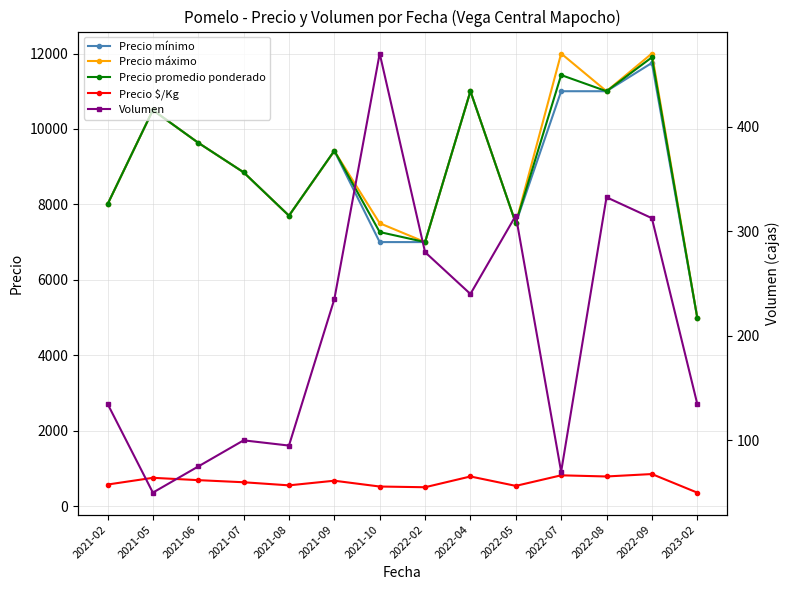

Reading right to left, transcribe all the data shown in this chart.

Precio mínimo: 2023-02=5000.0	2022-09=11750.0	2022-08=11000.0	2022-07=11000.0	2022-05=7500.0	2022-04=11000.0	2022-02=7000.0	2021-10=7000.0	2021-09=9416.7	2021-08=7700.0	2021-07=8850.0	2021-06=9633.3	2021-05=10500.0	2021-02=8000.0
Precio máximo: 2023-02=5000.0	2022-09=12000.0	2022-08=11000.0	2022-07=12000.0	2022-05=7500.0	2022-04=11000.0	2022-02=7000.0	2021-10=7500.0	2021-09=9416.7	2021-08=7700.0	2021-07=8850.0	2021-06=9633.3	2021-05=10500.0	2021-02=8000.0
Precio promedio ponderado: 2023-02=5000.0	2022-09=11898.8	2022-08=11000.0	2022-07=11429.0	2022-05=7500.0	2022-04=11000.0	2022-02=7000.0	2021-10=7266.0	2021-09=9423.2	2021-08=7700.0	2021-07=8850.0	2021-06=9633.3	2021-05=10500.0	2021-02=8000.0
Precio $/Kg: 2023-02=357.5	2022-09=849.8	2022-08=785.5	2022-07=816.0	2022-05=536.0	2022-04=785.5	2022-02=500.0	2021-10=519.0	2021-09=673.0	2021-08=550.0	2021-07=632.2	2021-06=688.2	2021-05=750.0	2021-02=571.5
Volumen: 2023-02=135.0	2022-09=312.5	2022-08=332.5	2022-07=70.0	2022-05=315.0	2022-04=240.0	2022-02=280.0	2021-10=470.0	2021-09=235.0	2021-08=95.0	2021-07=100.0	2021-06=75.0	2021-05=50.0	2021-02=135.0